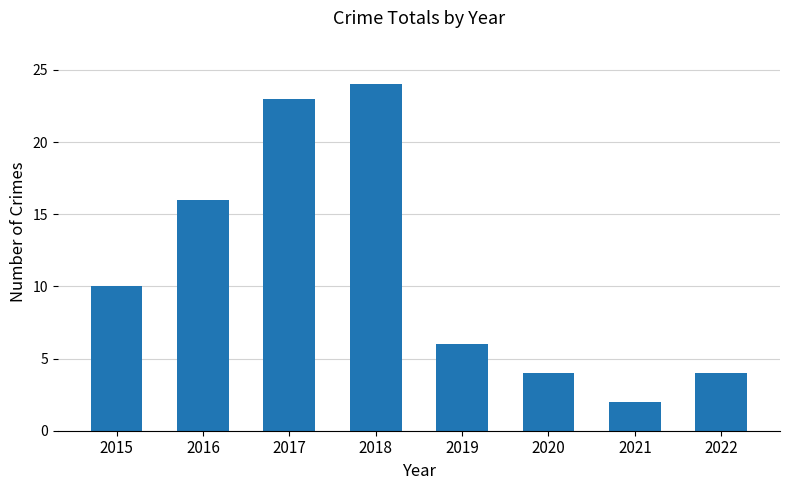

Reading left to right, transcribe all the data shown in this chart.

10	16	23	24	6	4	2	4